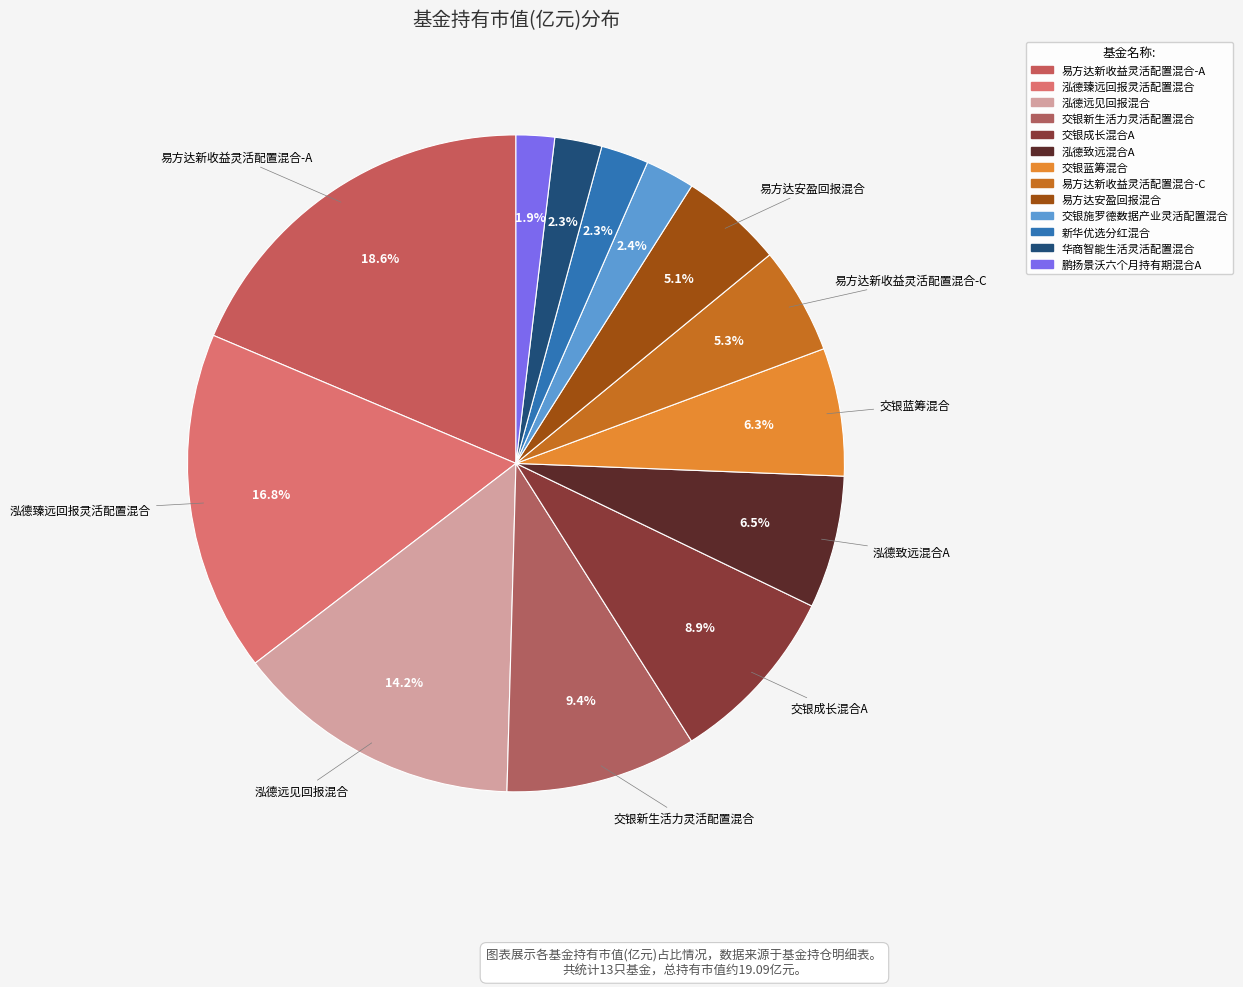

To the nearest percent, what is the combined percentage of 鹏扬景沃六个月持有期混合A and 交银成长混合A?

11%